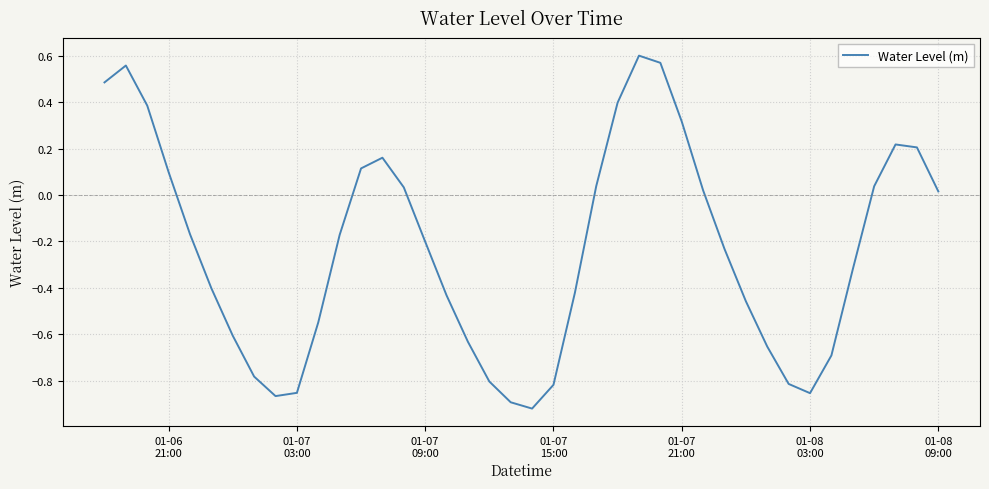

What is the difference between the maximum and minimum values?

1.5